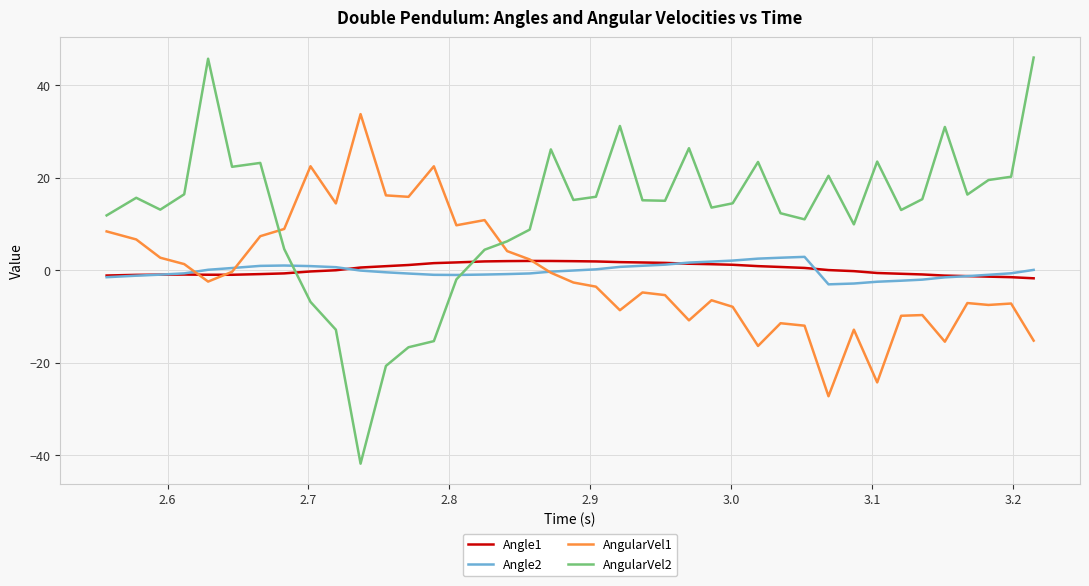

What is the smallest value displayed?

-41.8